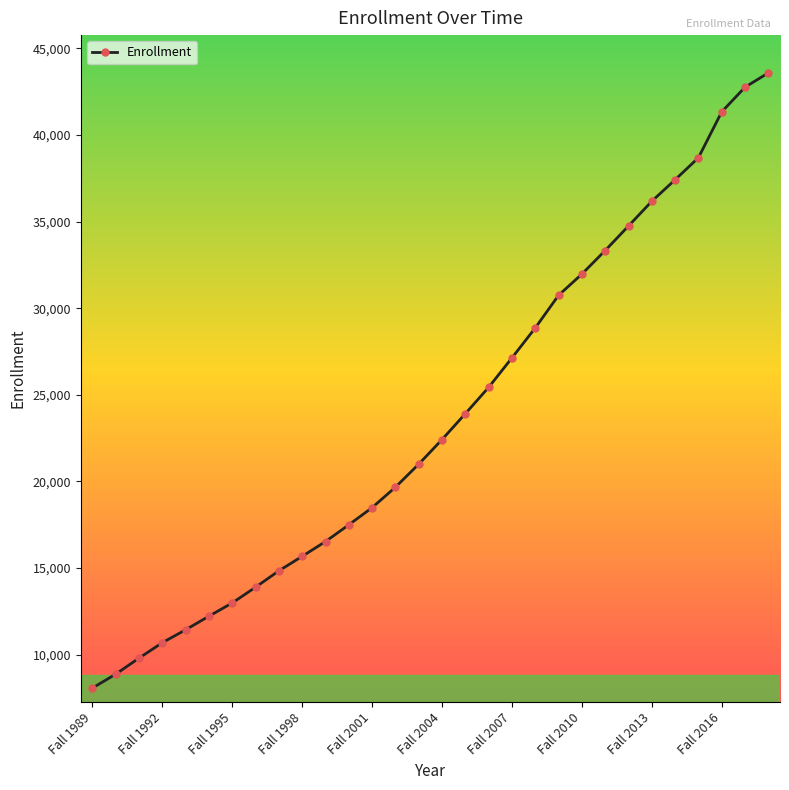

What is the difference between the maximum and second lowest values?

34716.0